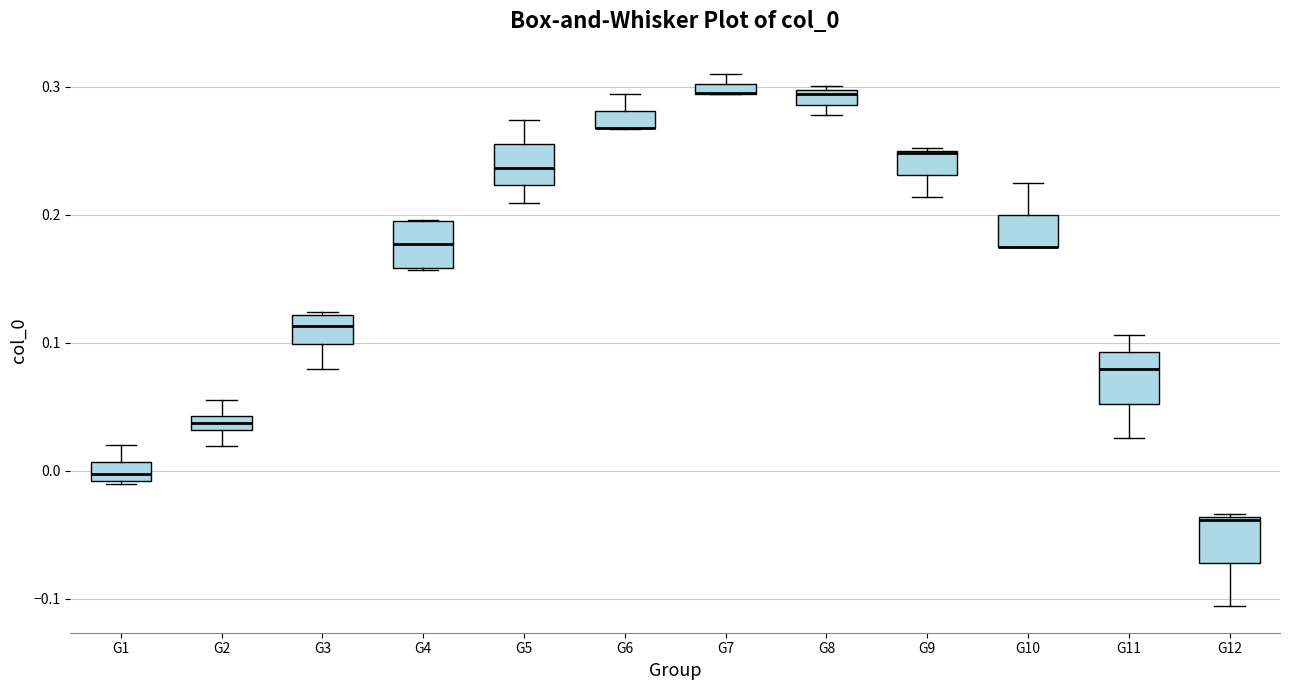

Where is the upper edge of the box for G2 on the y-axis? The values are not printed on the chart, so give them approximately, as read against the axis.

0.04